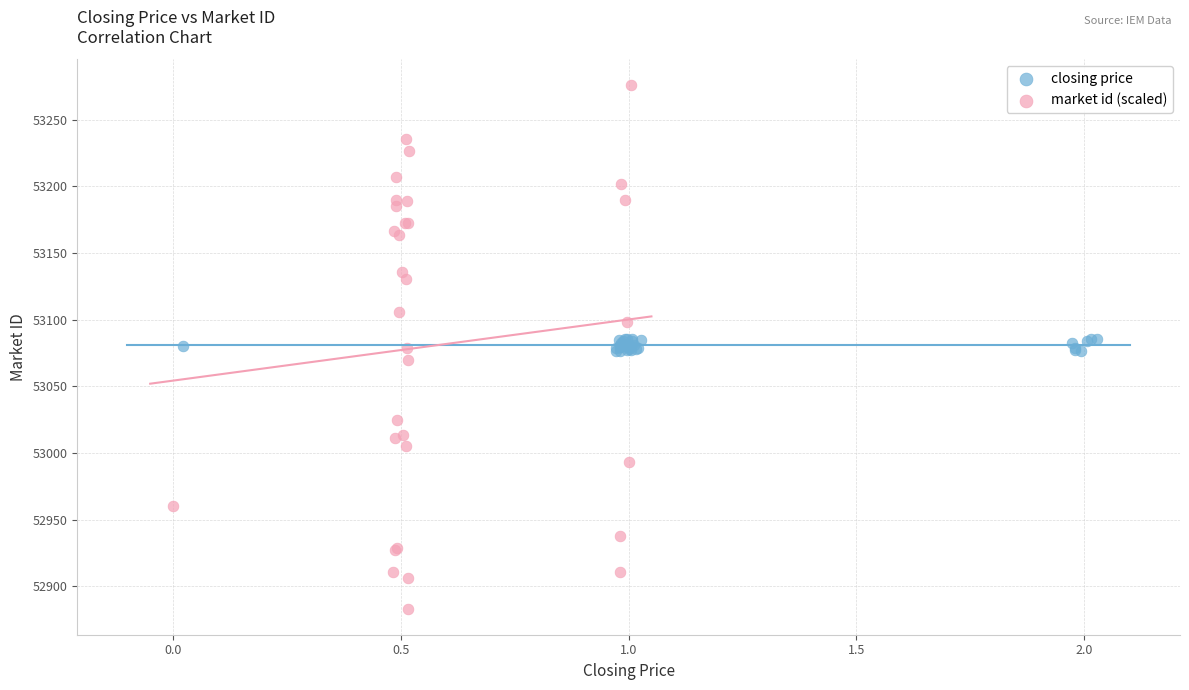

Which series contains the highest Y value?

market id (scaled)